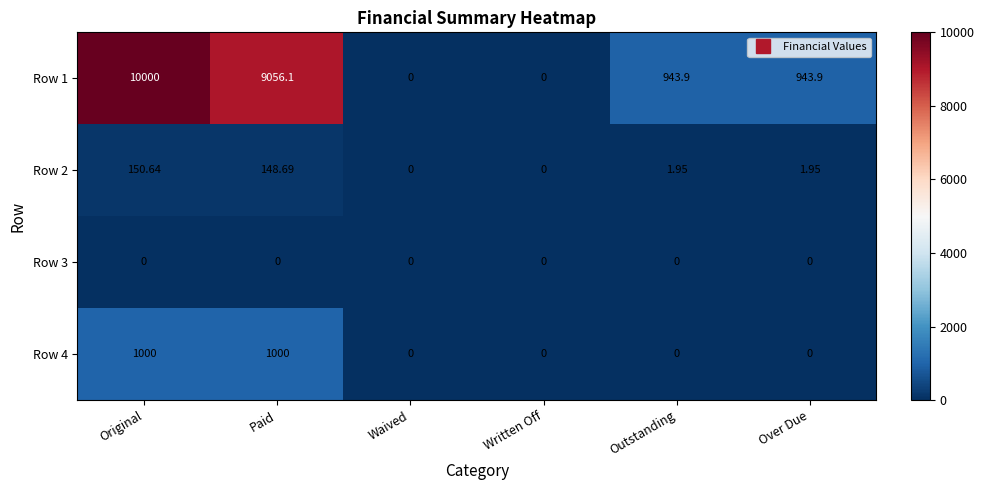

Is the value of Row 4 at Paid greater than the value of Row 3 at Over Due?

Yes